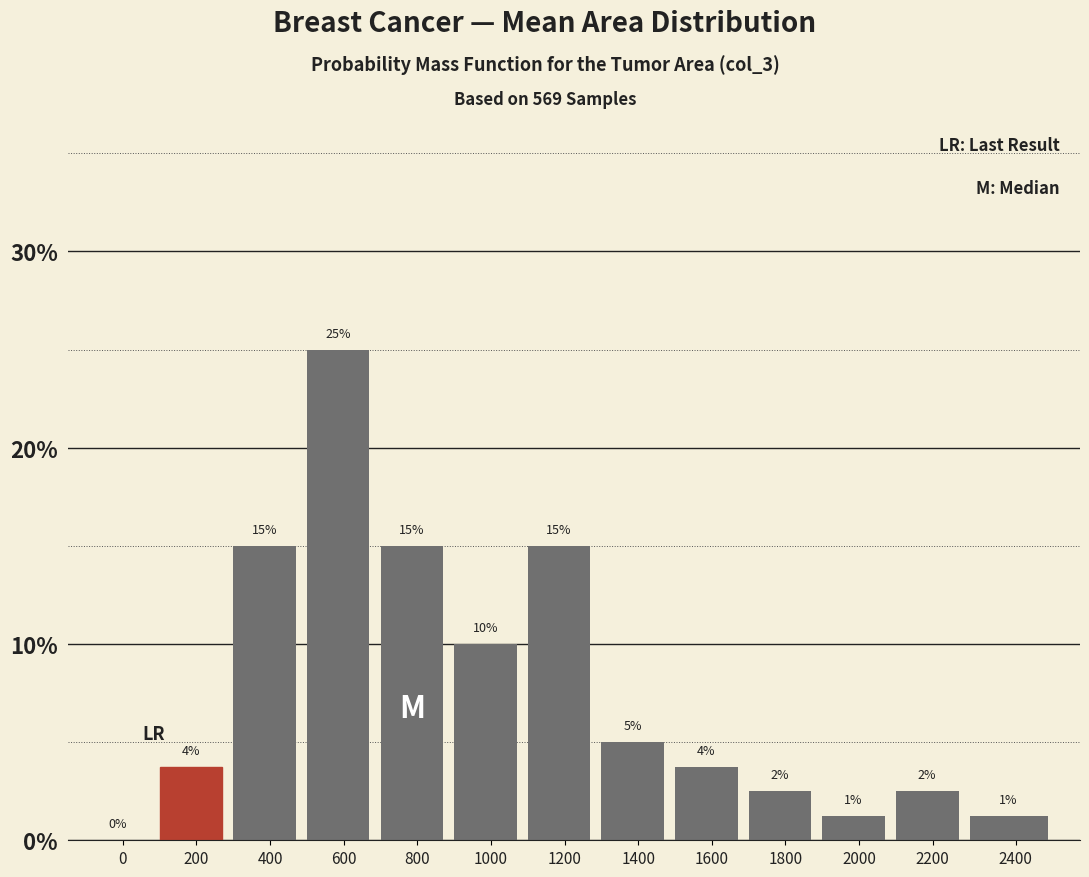

At which category does the chart reach its peak across all series?

600